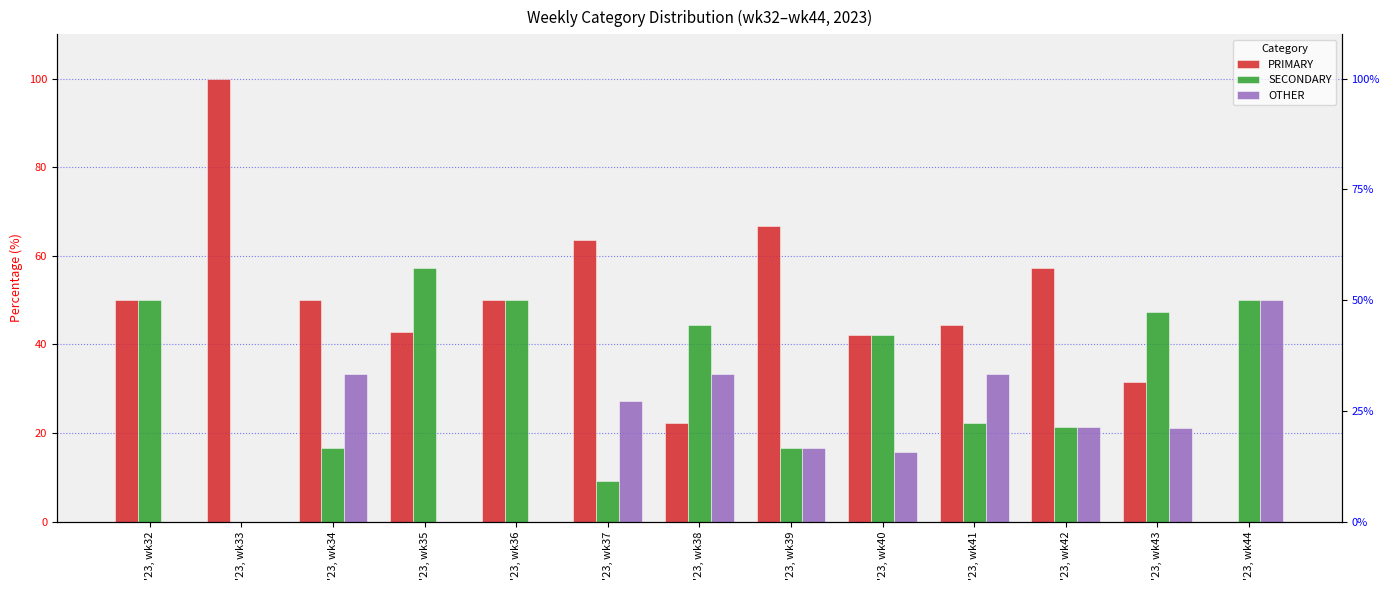

How many groups of bars are there?

13